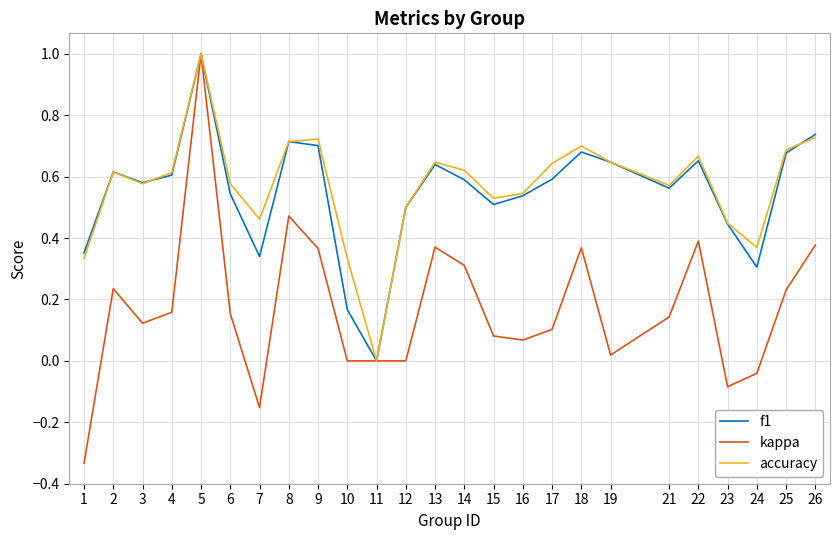

Between 8 and 26, which series saw the biggest shift?

kappa